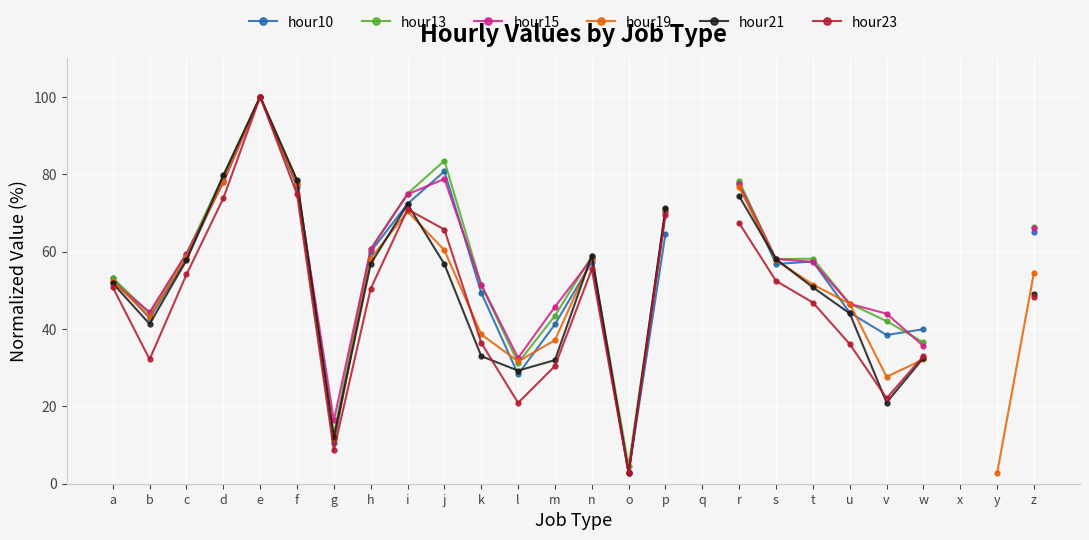

List the series in order of their peak value, highest first.

hour10, hour13, hour15, hour19, hour21, hour23